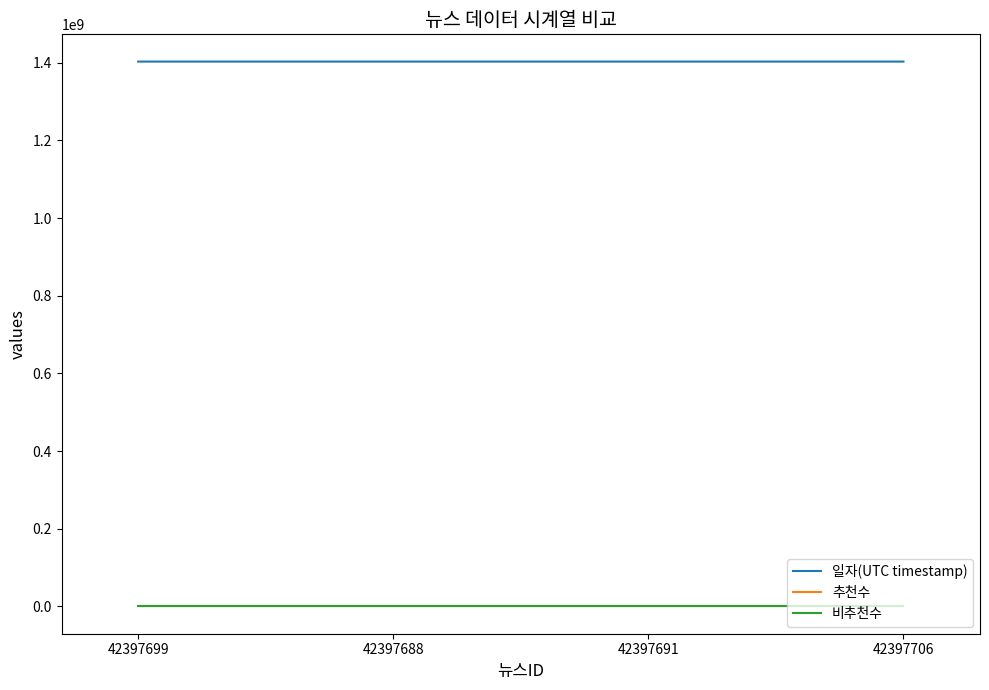

How many 일자(UTC timestamp) values are between 1402743611 and 1402751154?

3